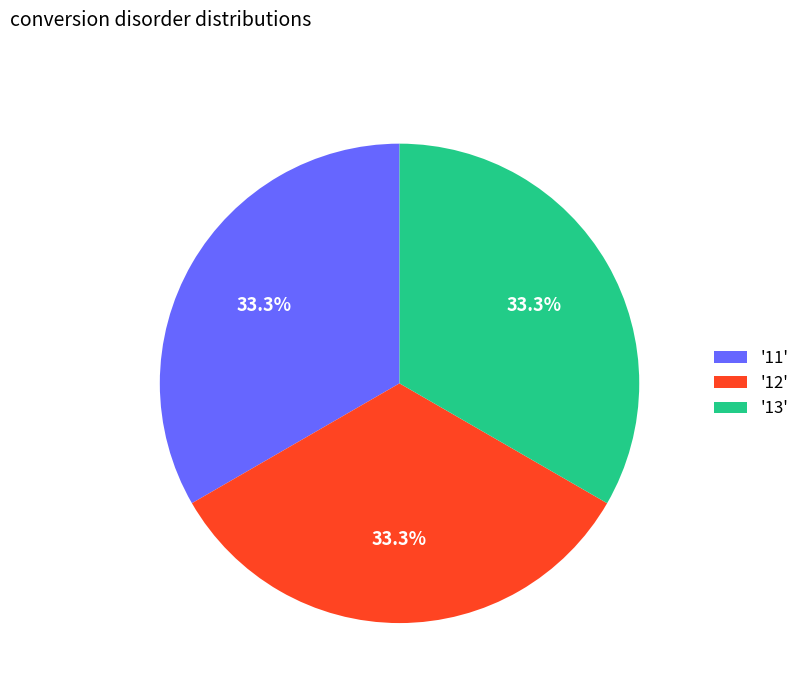

Is there a majority slice in this chart?

No